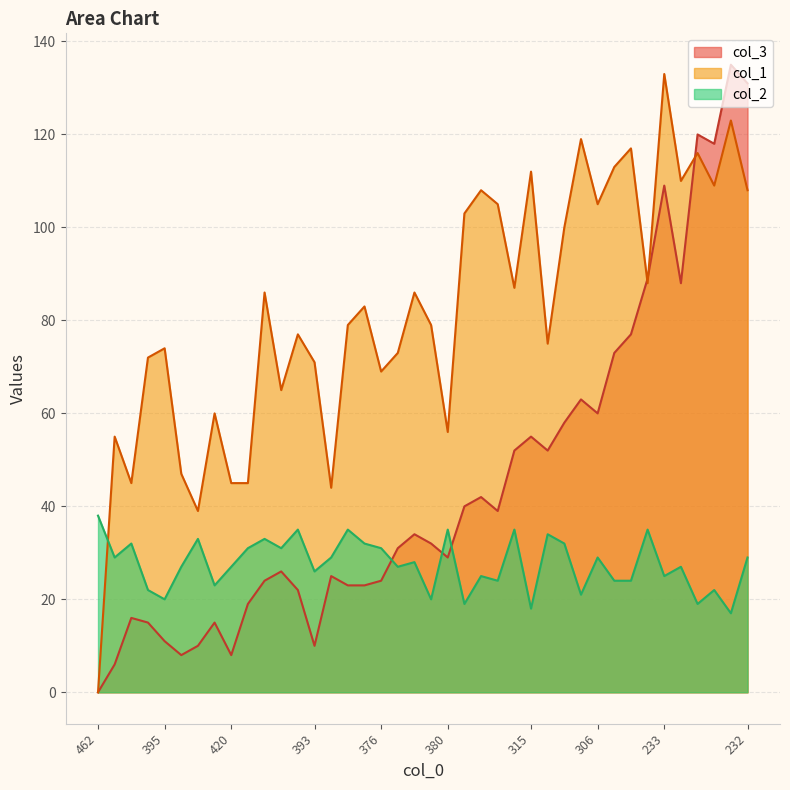

Does the chart display data point markers on the line(s)?

No